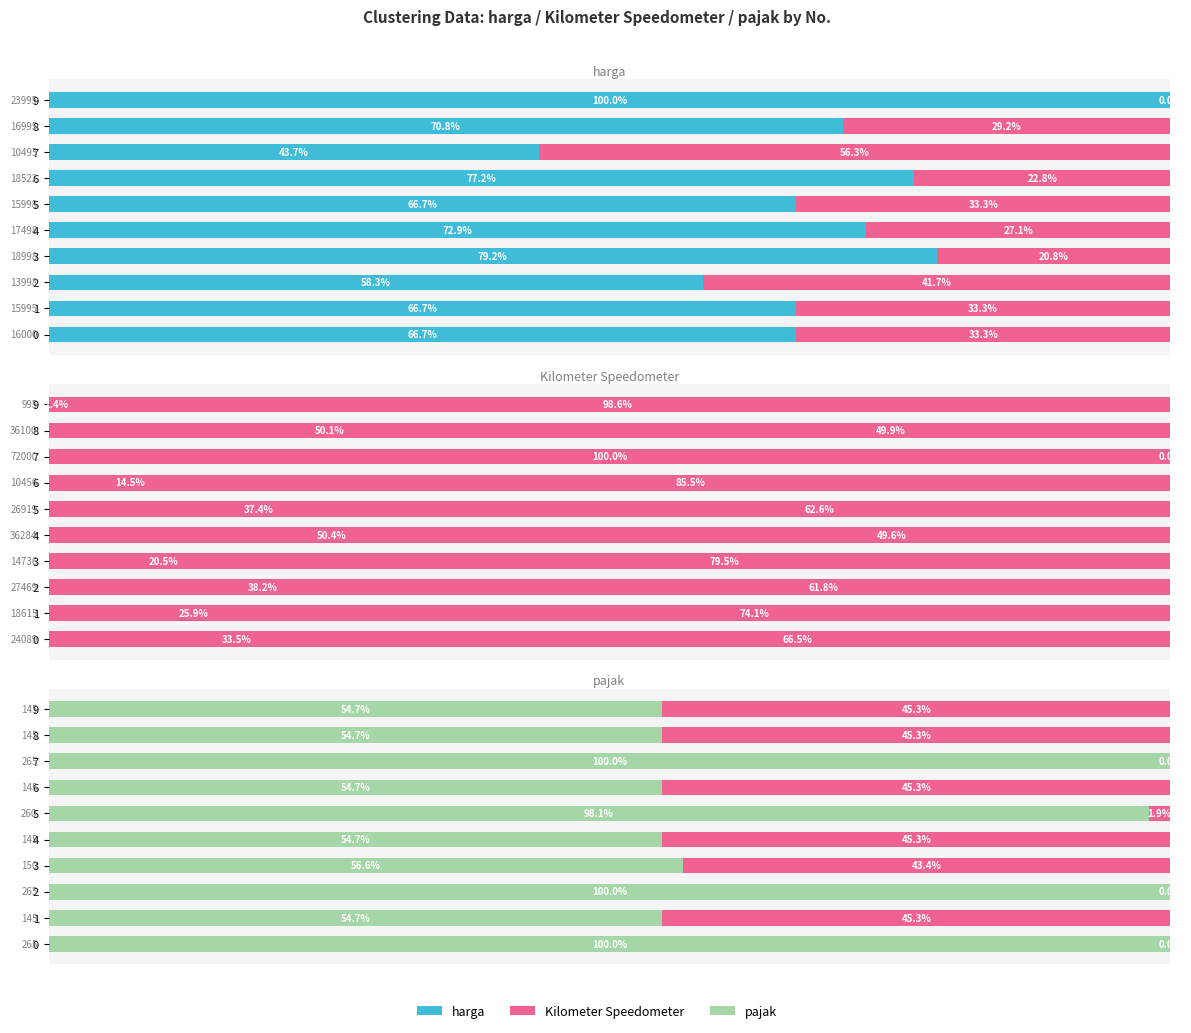

List the series in order of their peak value, highest first.

harga, Kilometer Speedometer, pajak, Kilometer Speedometer (complement), harga (complement), pajak (complement)